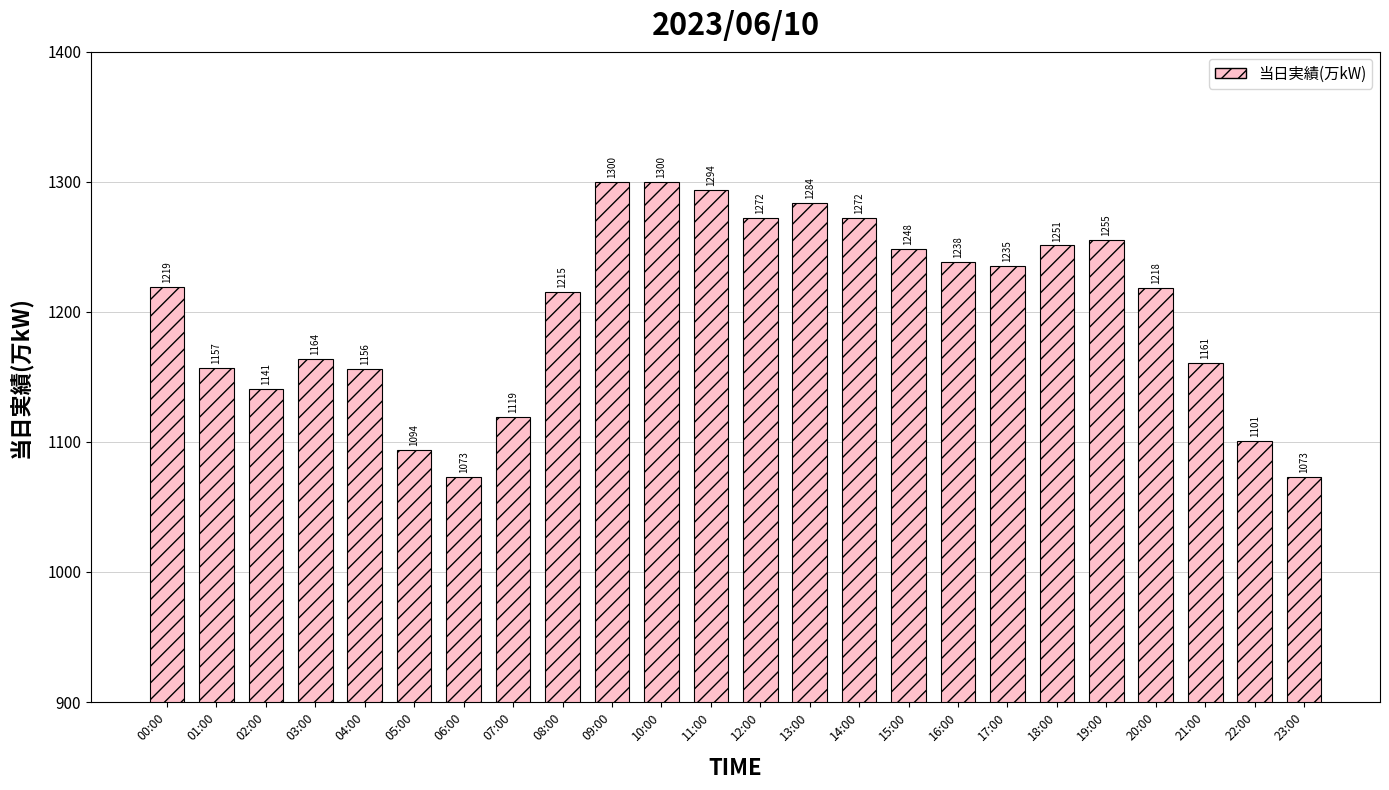

At which label is the value closest to 1186?

03:00